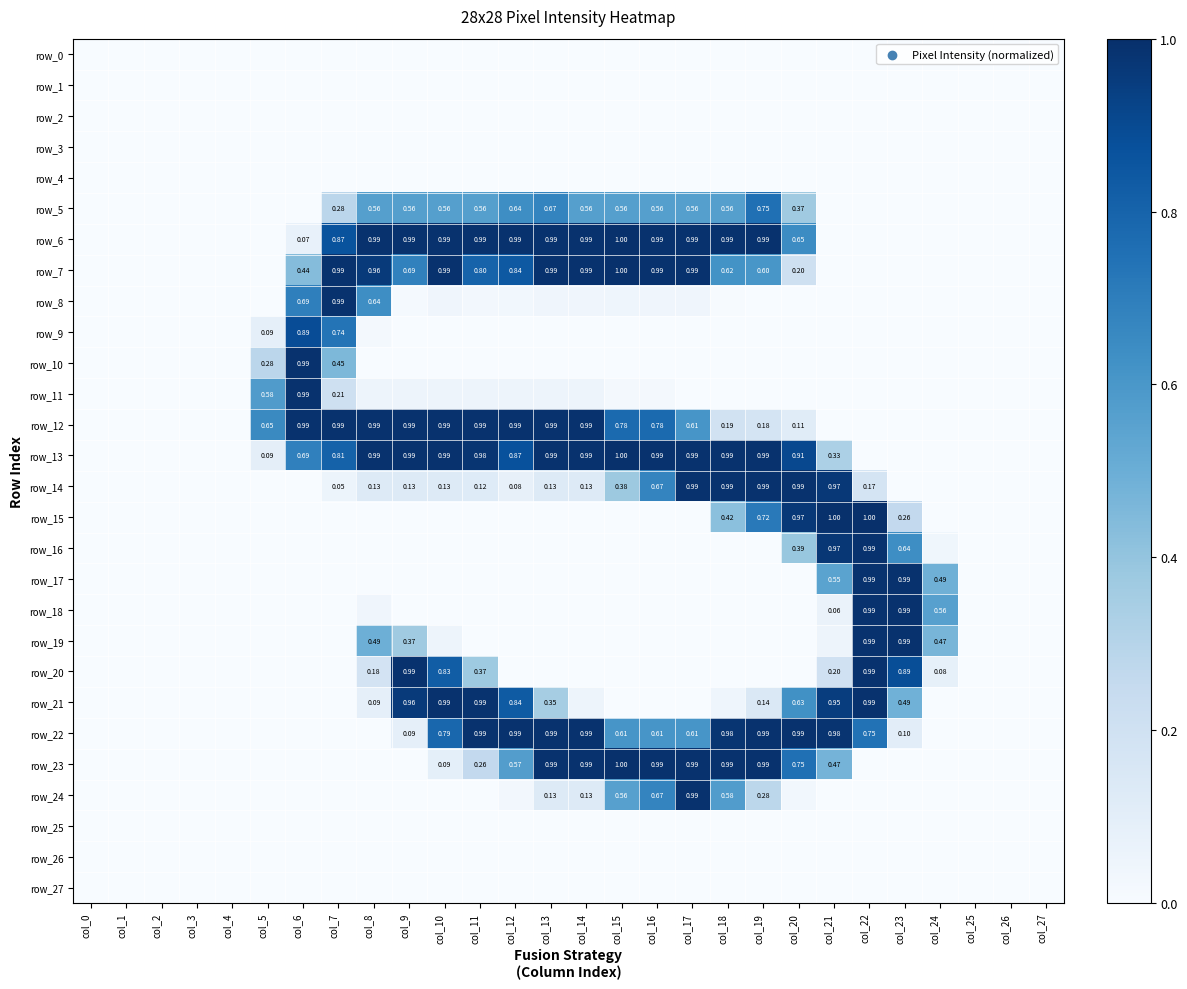

True or false: row_21 has a value of 0.0 at col_18.

True